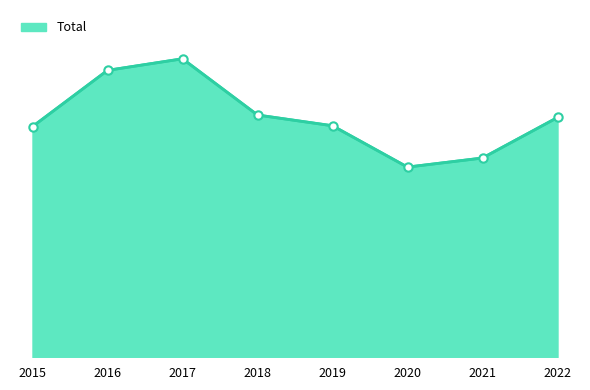

Does the chart display data point markers on the line(s)?

No